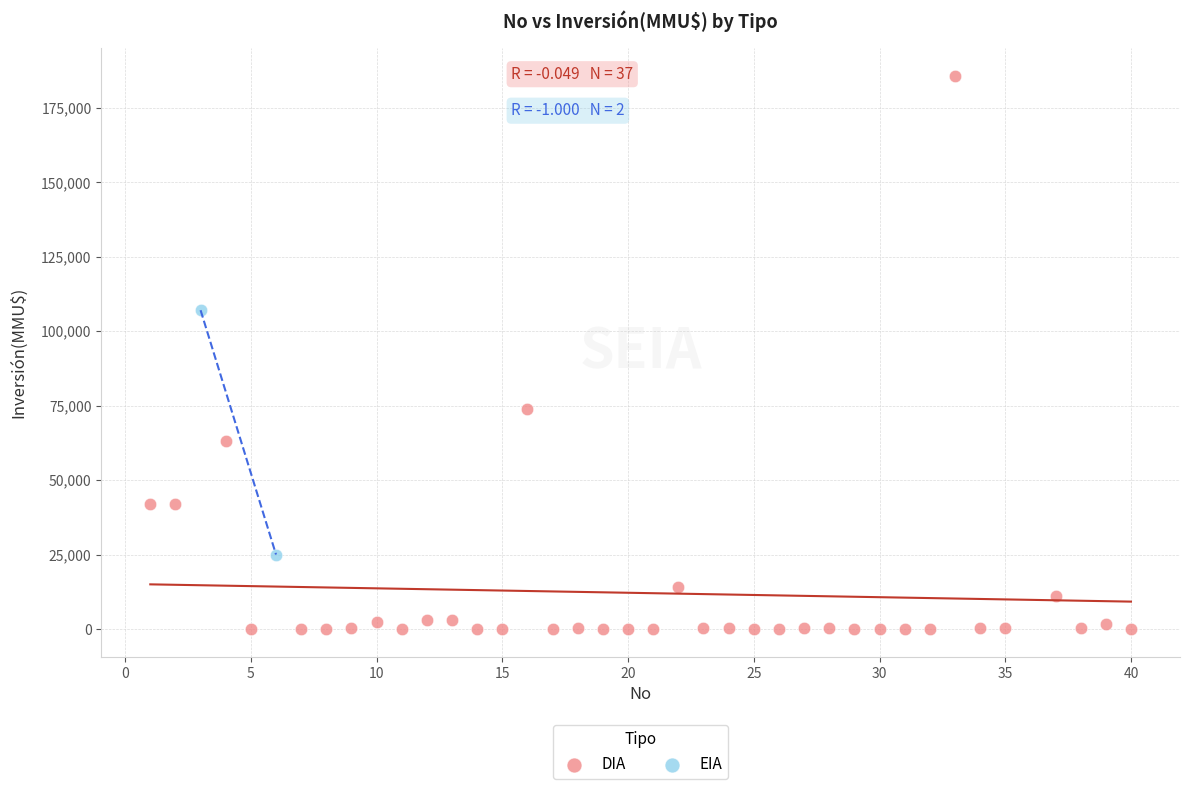

What are all the series names shown in the legend?

DIA, EIA